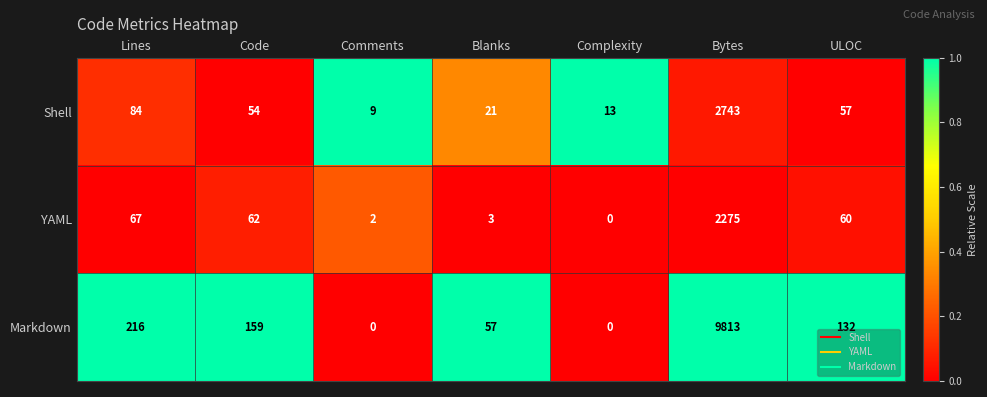

At which category does the chart reach its peak across all series?

Bytes